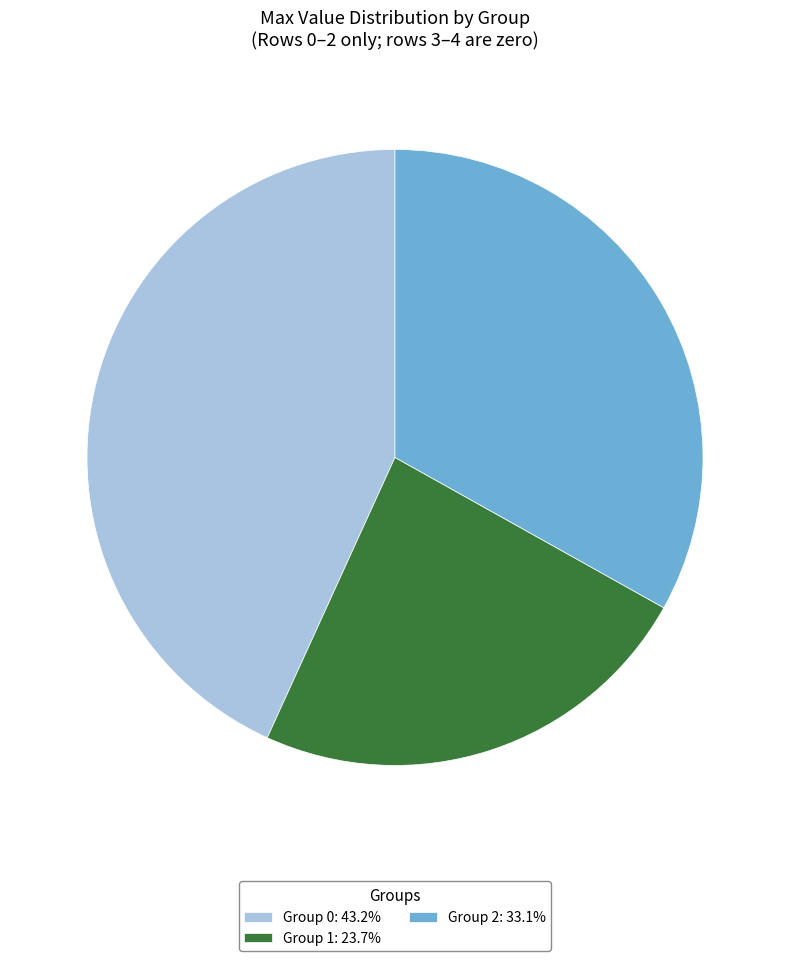

Does Group 1: 23.7% represent more than half of the total?

No